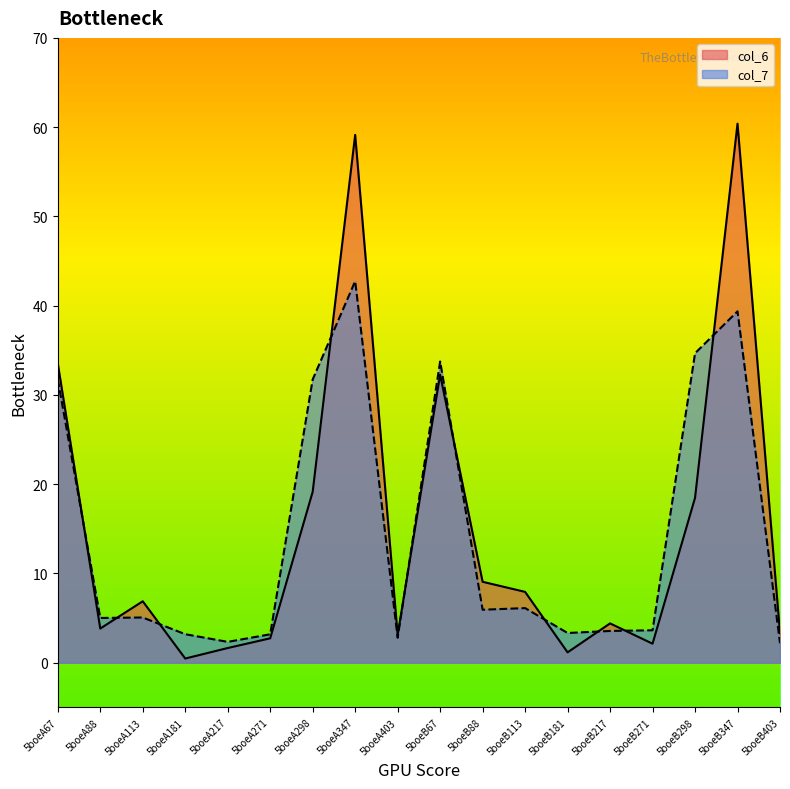

How many data points does each series have?

18